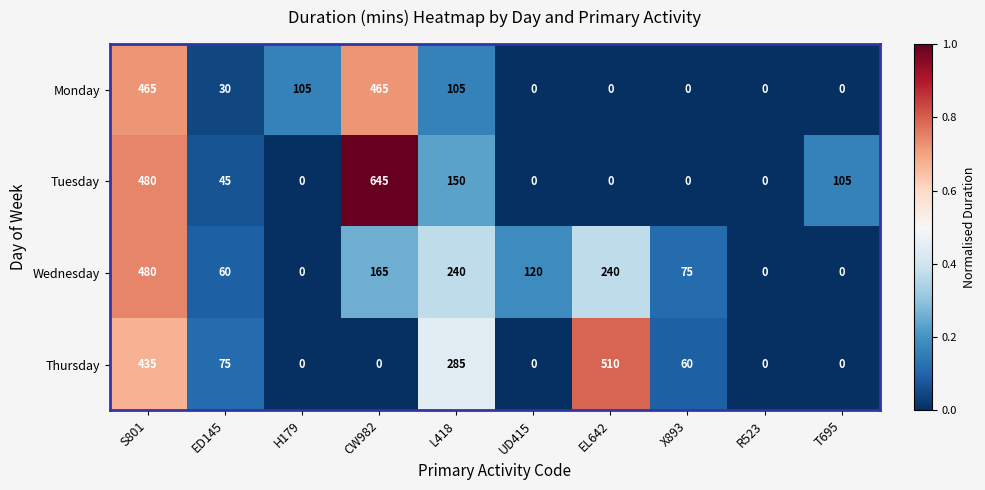

What is the total value across all series at ED145?

210